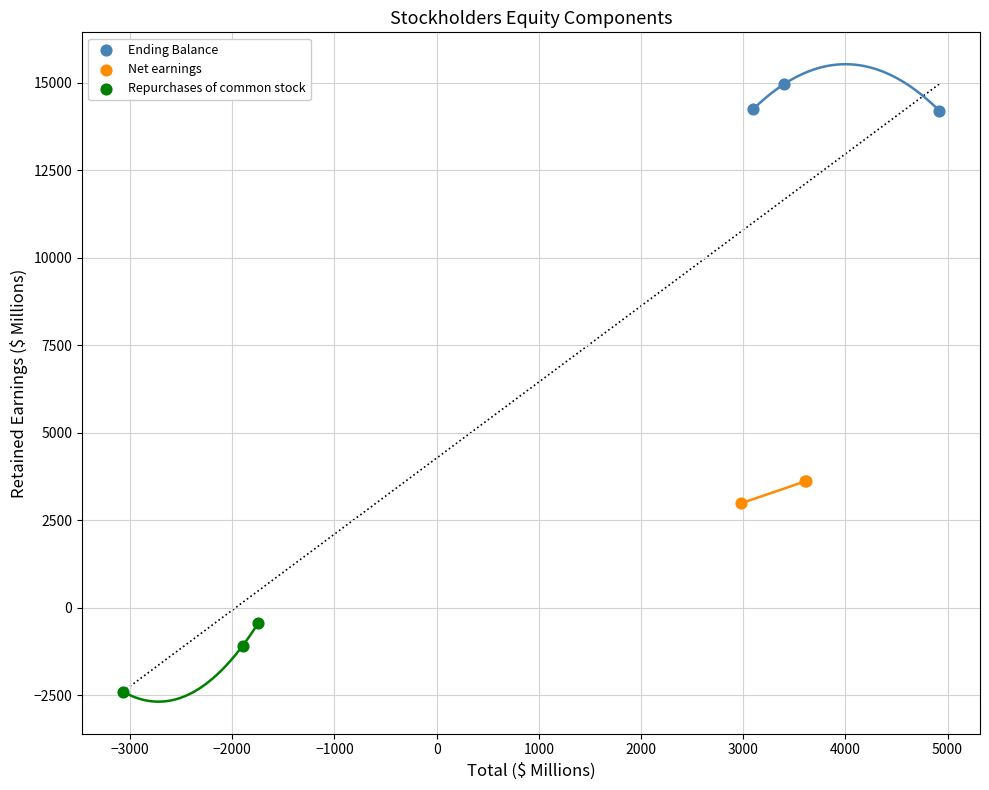

Which series reaches the maximum Y coordinate?

Ending Balance